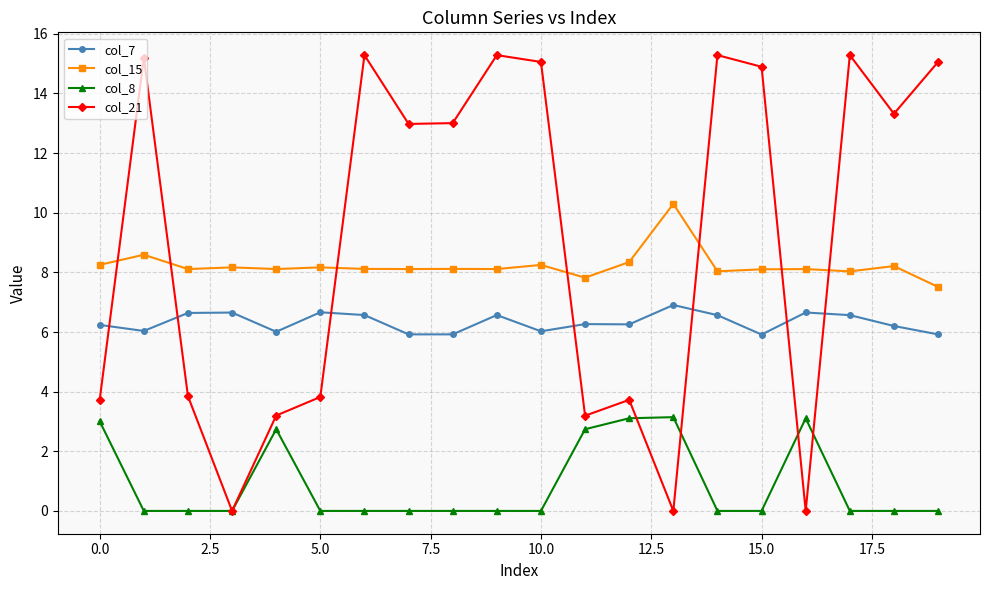

Does the chart have visible grid lines?

Yes